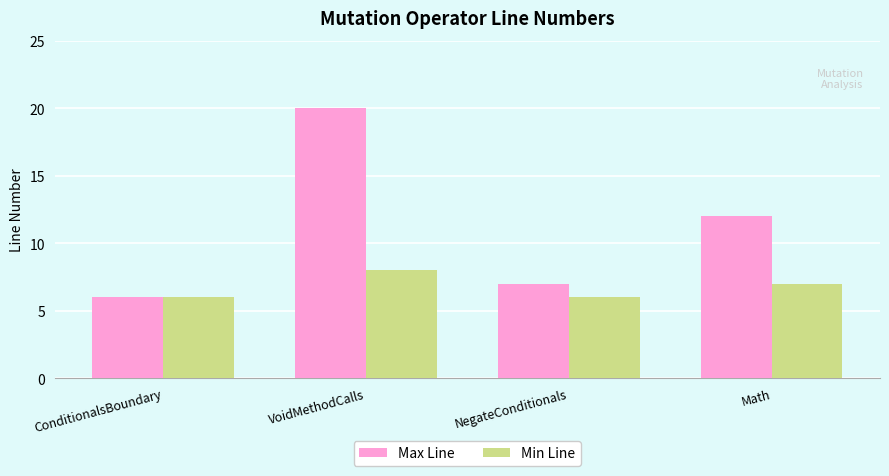

What is the average value of the Max Line series?

11